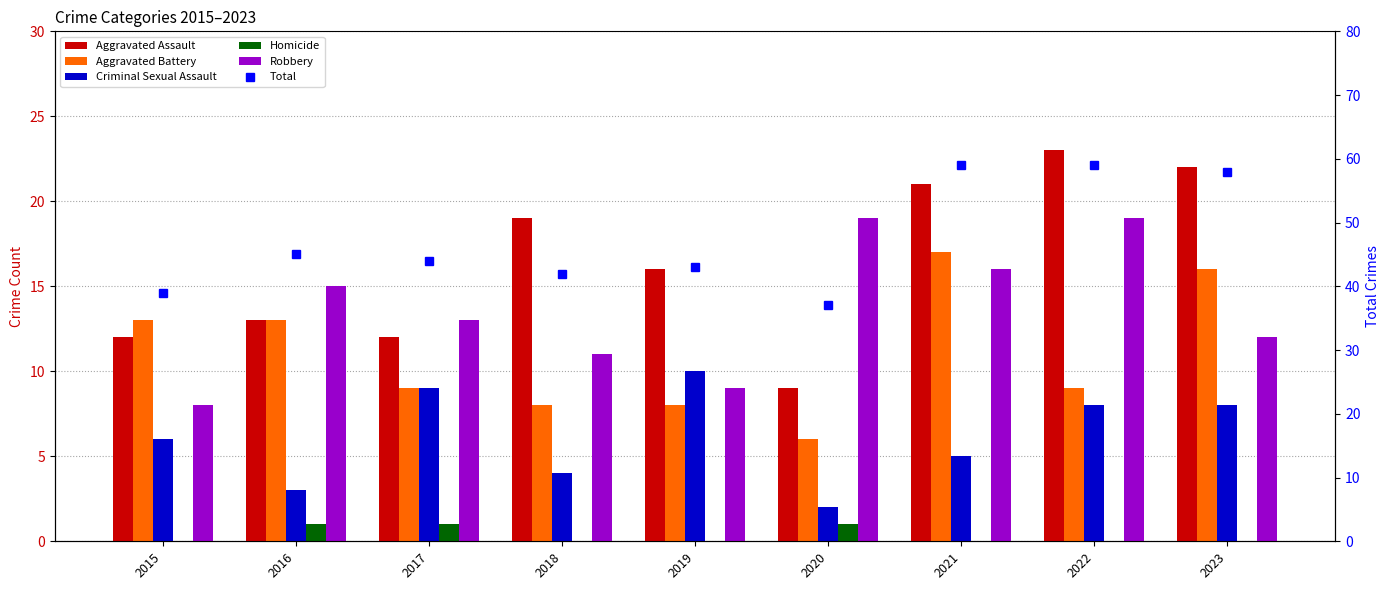

How many data points does each series have?

9